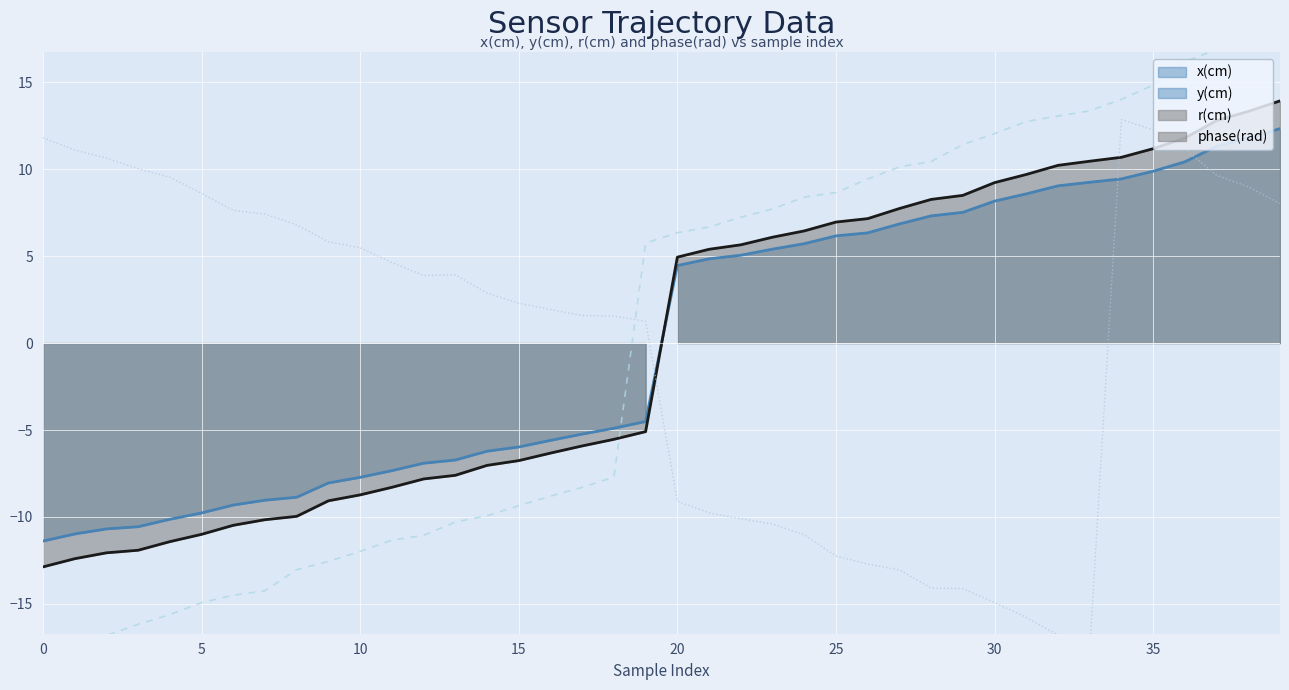

What is the difference between the second highest and second lowest values in the r(cm) series?

34.7